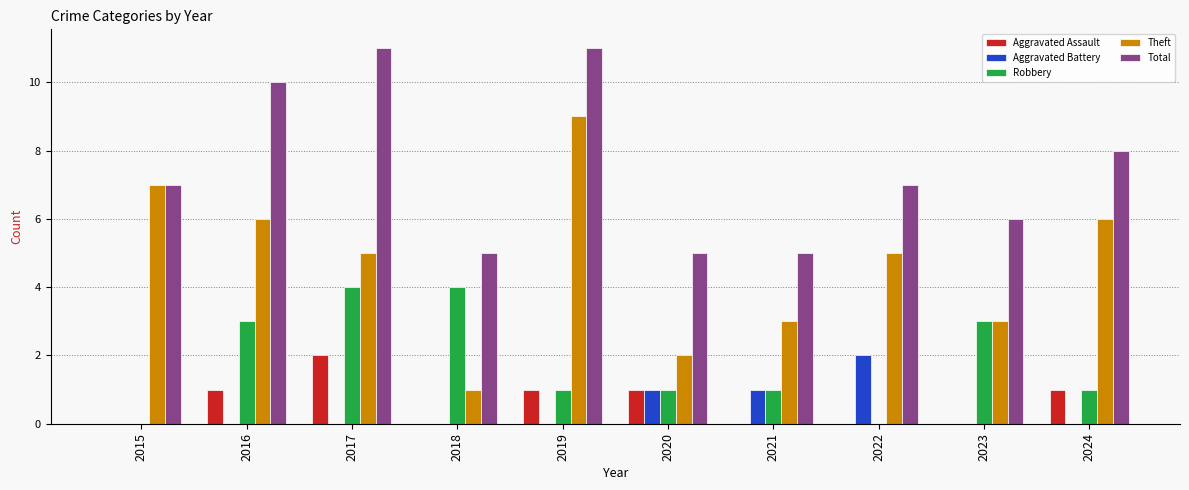

True or false: Total has a value of 3 at 2015.

False